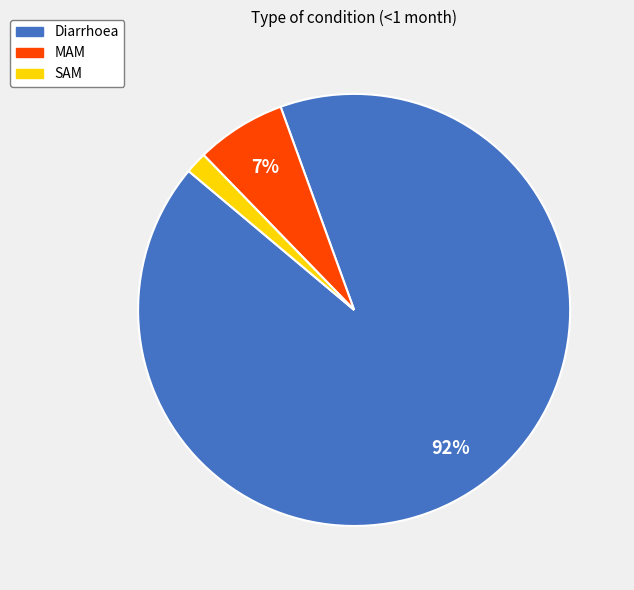

How many slices are in this pie chart?

3